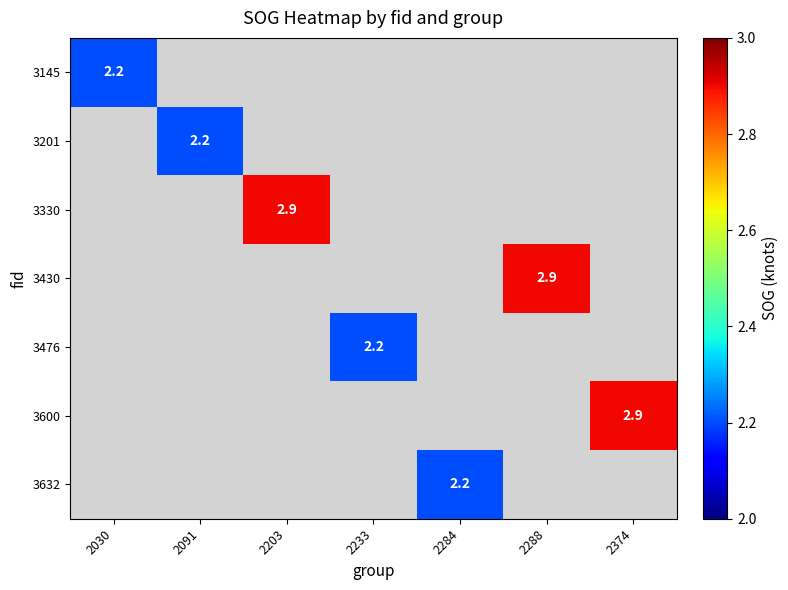

True or false: 3632 has a value of 2.2 at 2284.

True